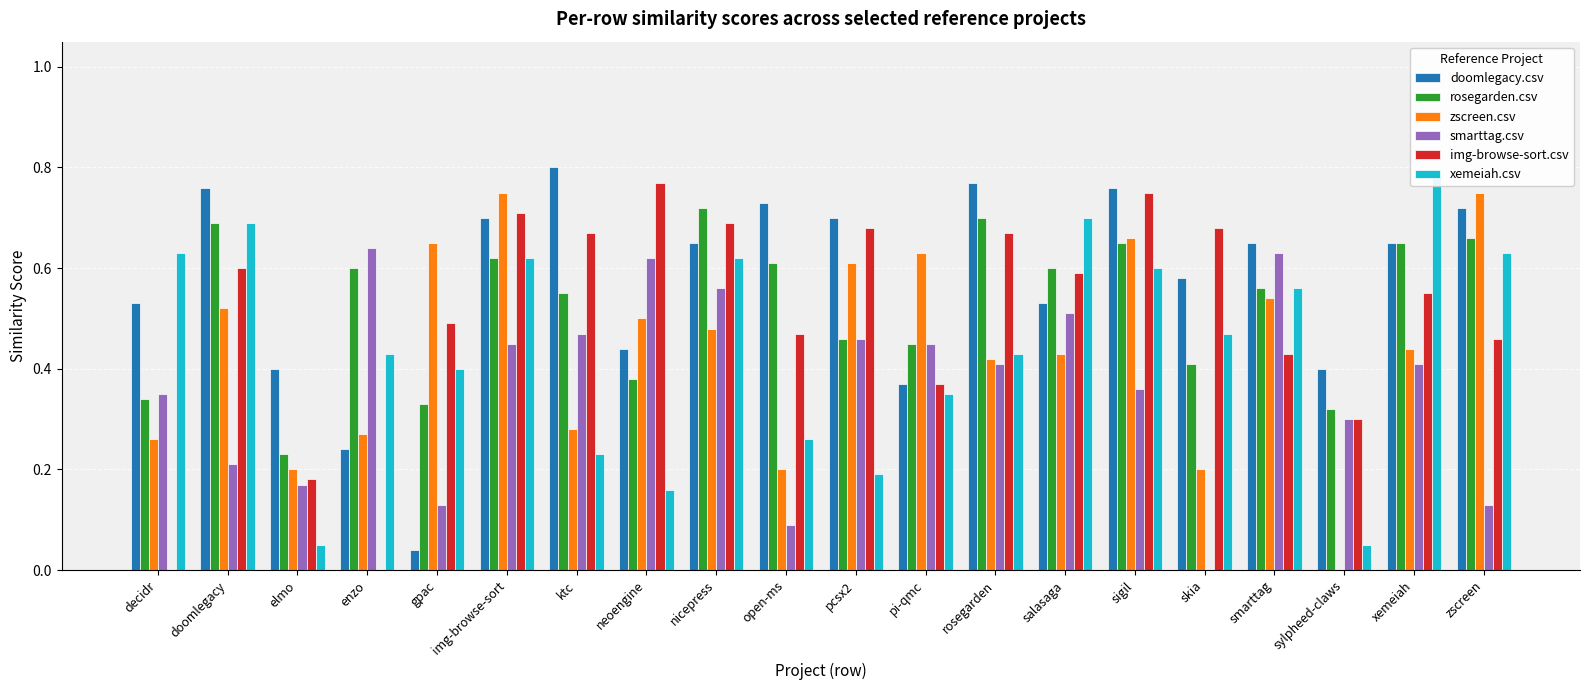

Are the bars horizontal?

No